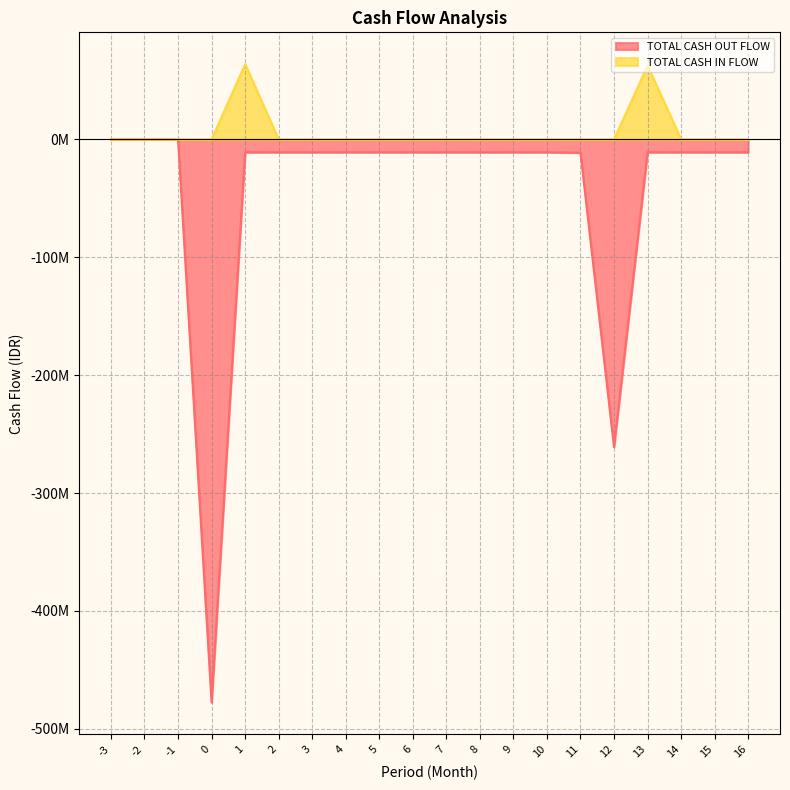

List the series in order of their peak value, lowest first.

TOTAL CASH OUT FLOW, TOTAL CASH IN FLOW